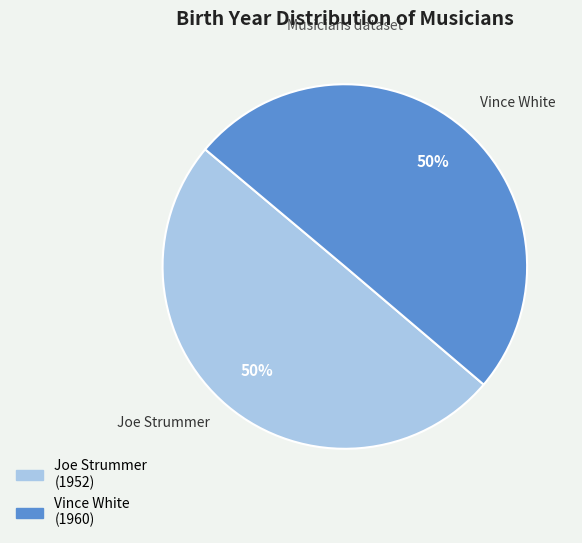

What is the ratio of the value at Vince White to the value at Joe Strummer?

1.0